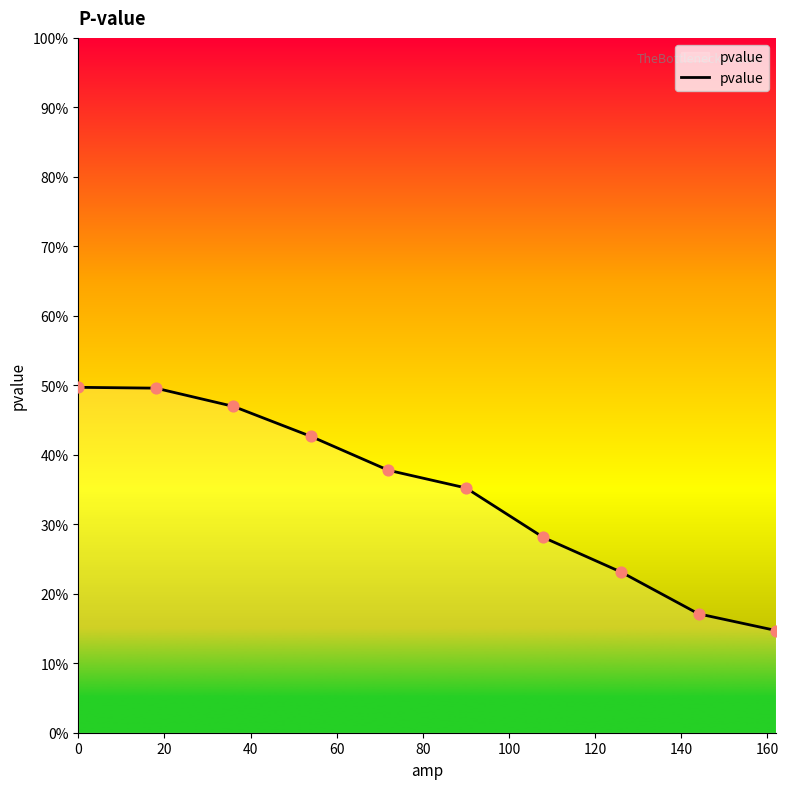

Does the chart have visible grid lines?

No